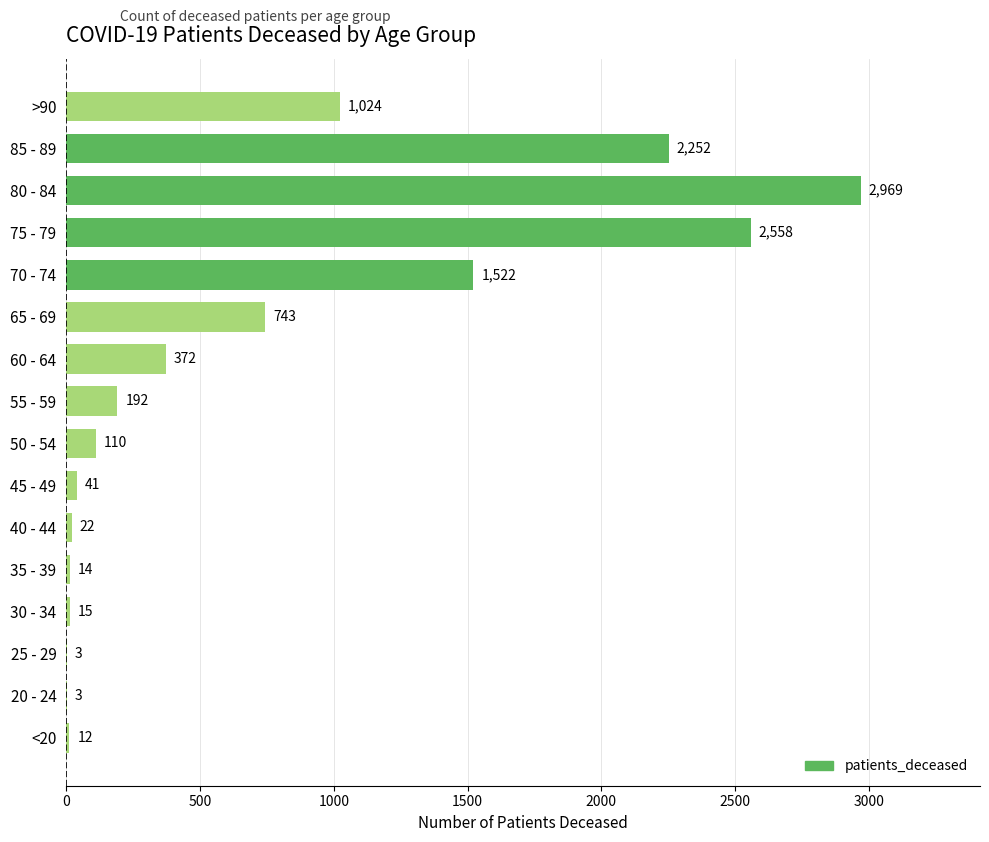

Which has a higher value, >90 or 55 - 59?

>90